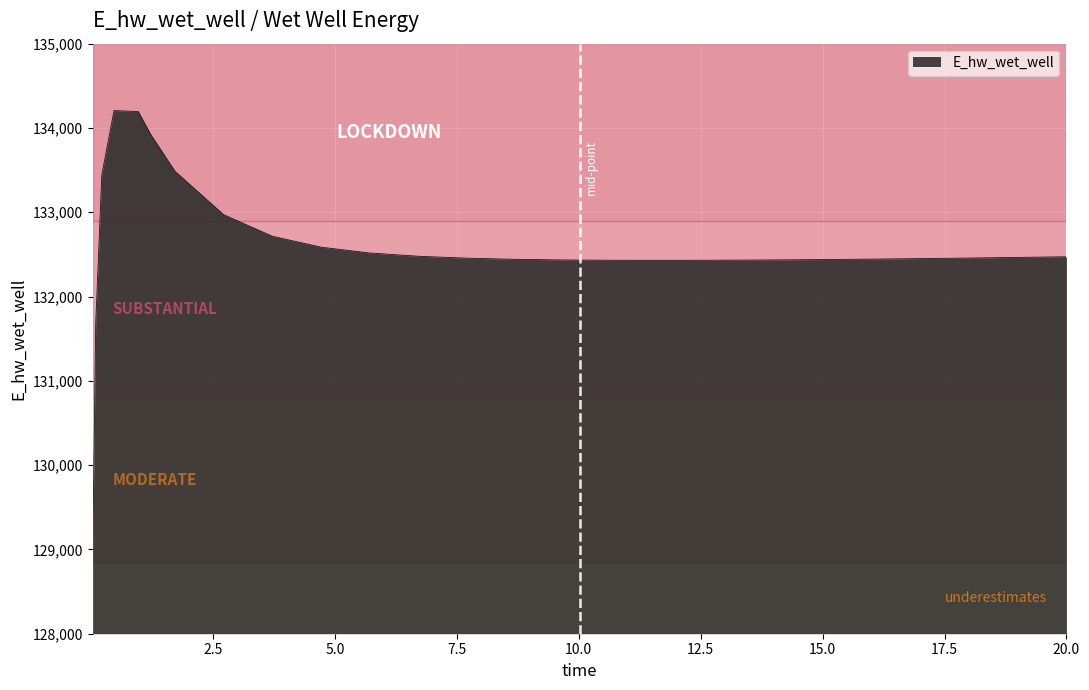

What is the minimum value shown in the chart?

128913.2